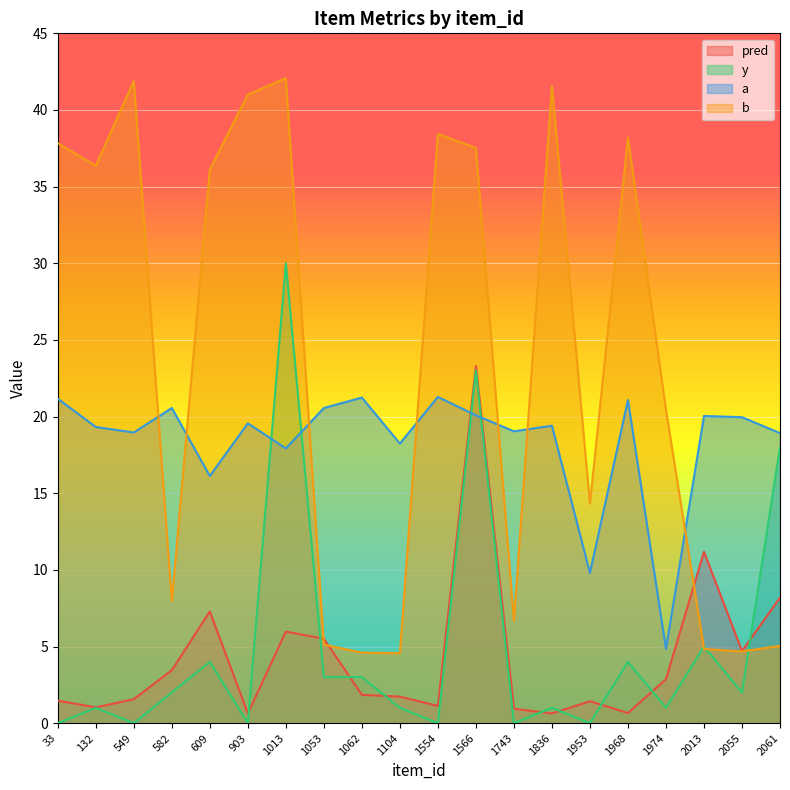

True or false: b has more than 2 points higher than both neighbors.

True